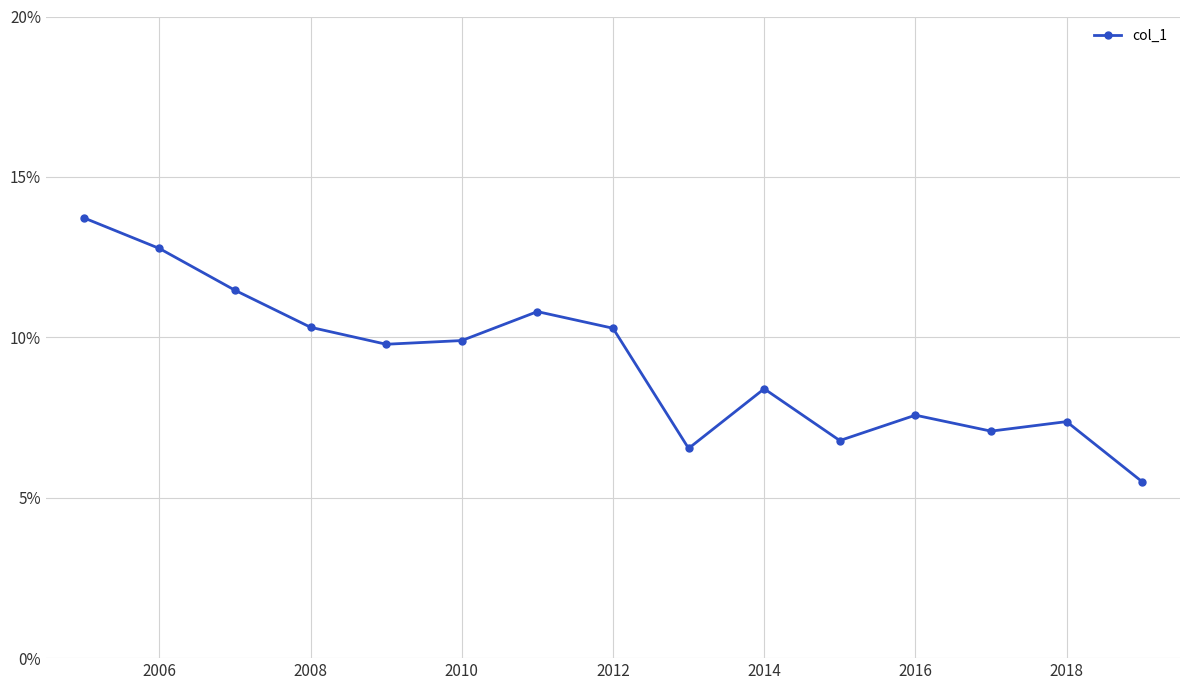

Reading left to right, extract all data points from this chart.

13.7	12.8	11.5	10.3	9.8	9.9	10.8	10.3	6.5	8.4	6.8	7.6	7.1	7.4	5.5